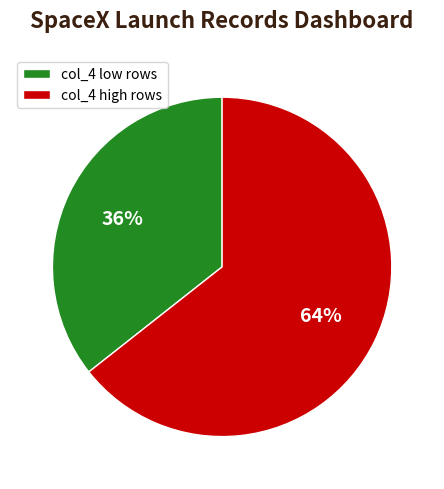

Does col_4 low rows account for over 50% of the chart?

No